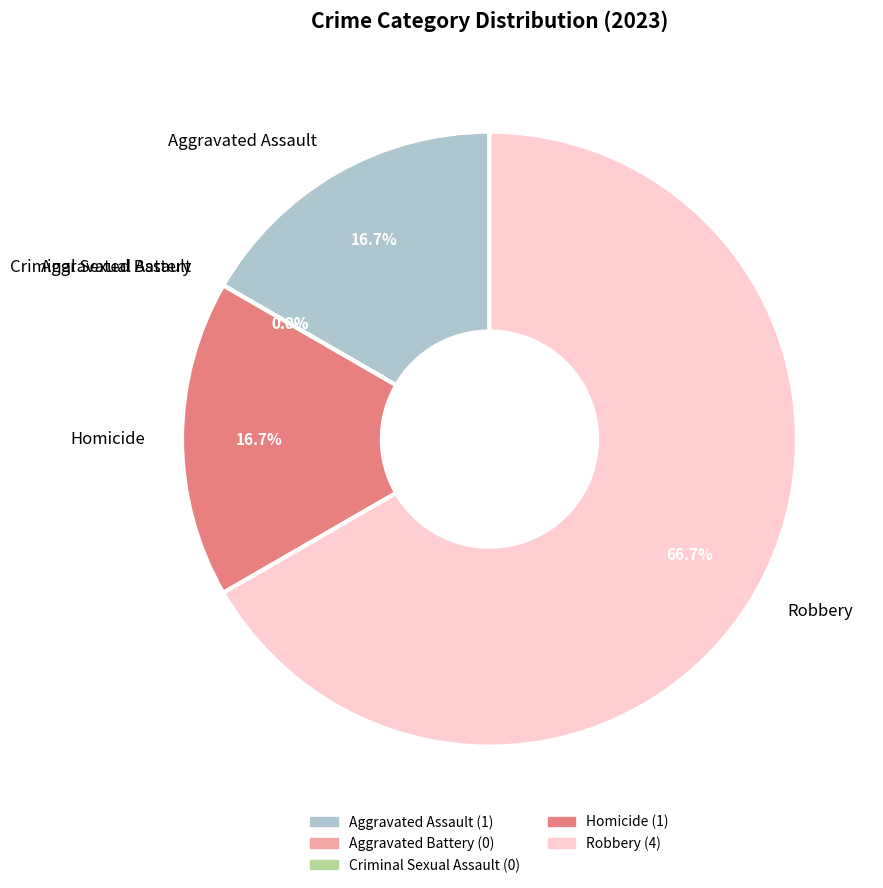

Rank the categories by value from lowest to highest.

Aggravated Battery, Criminal Sexual Assault, Aggravated Assault, Homicide, Robbery